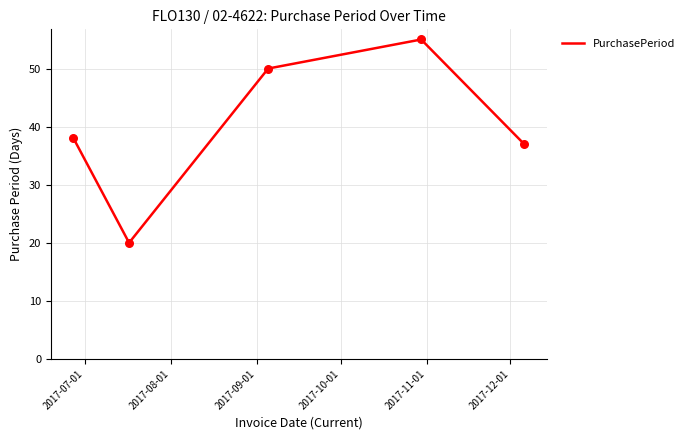

How many interior local peaks (higher than both neighbors) does the data have?

1